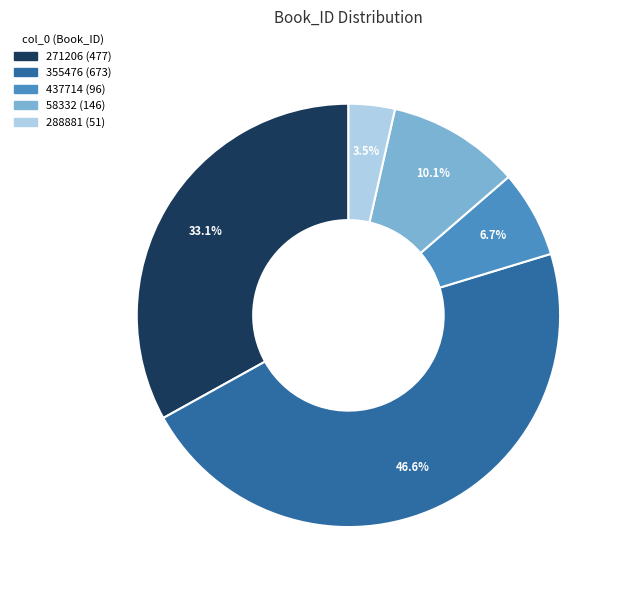

What is the total percentage of 355476 and 271206?

79.7%